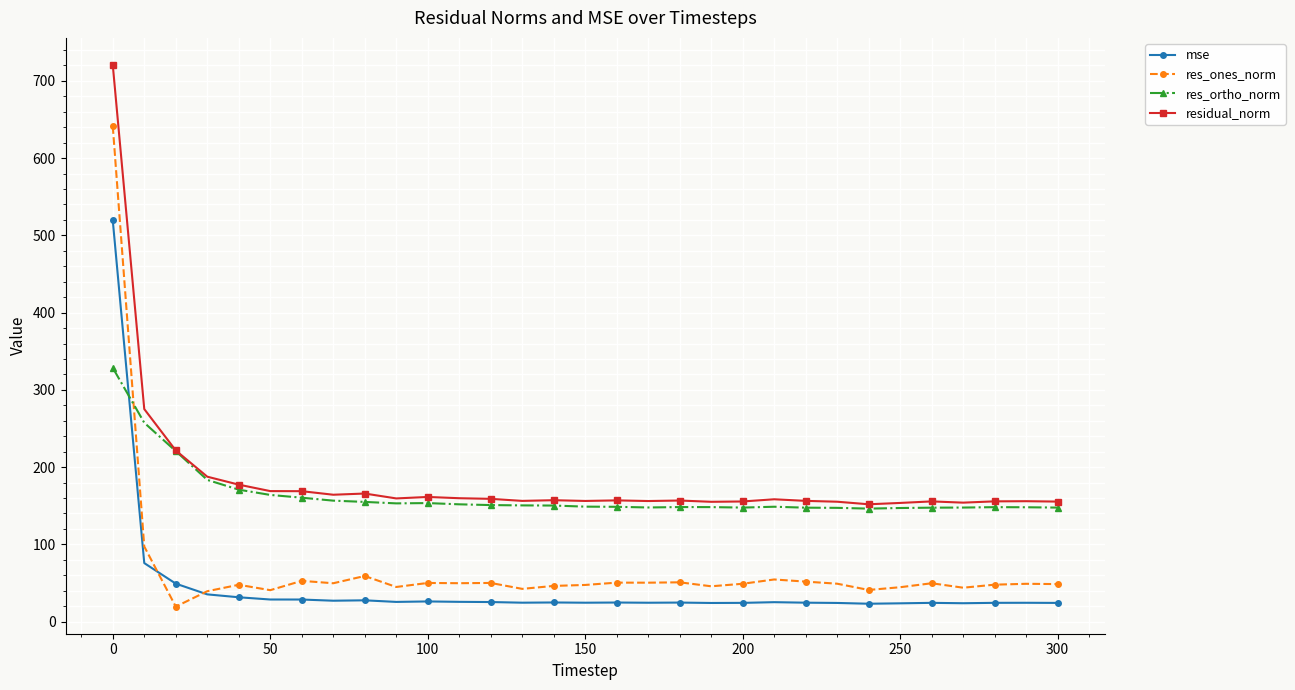

Which series has the largest total across all categories?

residual_norm